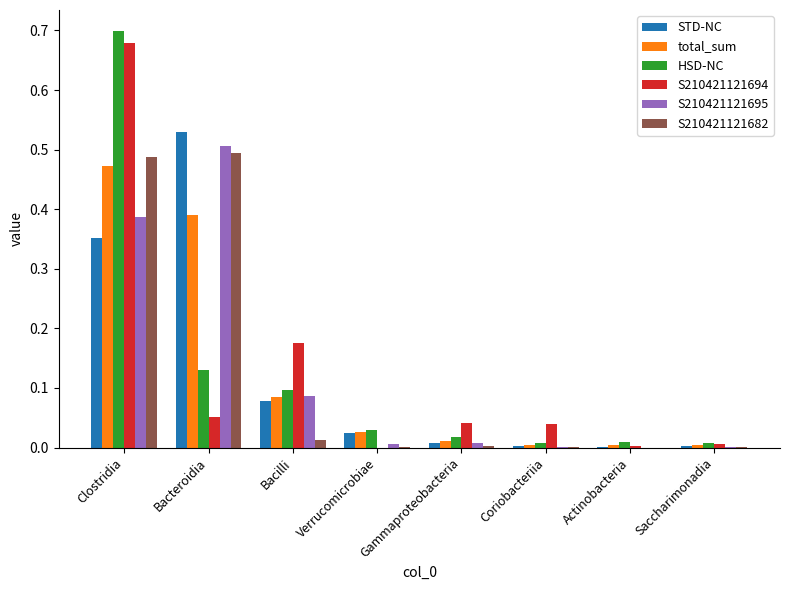

At which category is the sum across all series the highest?

Clostridia